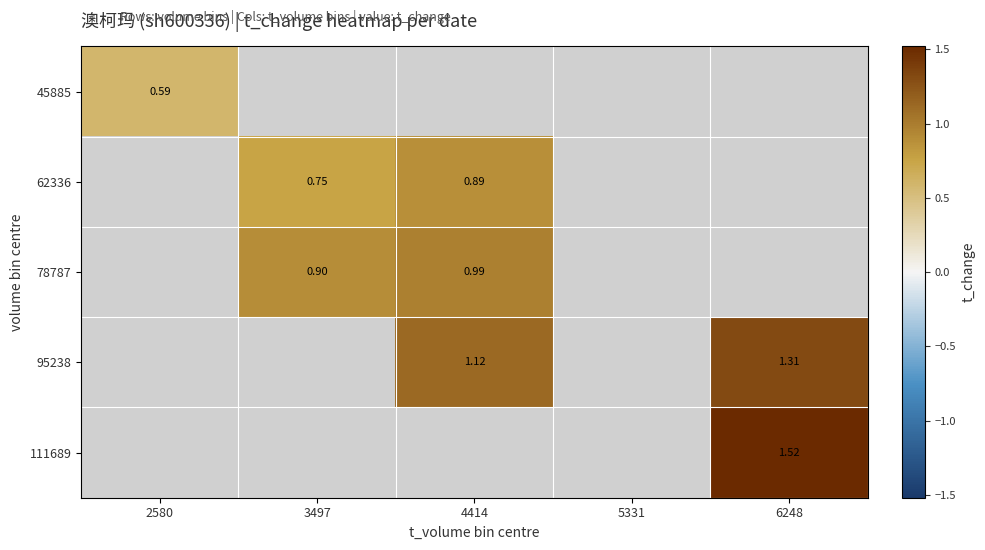

Between 2580 and 6248, which is larger?

6248